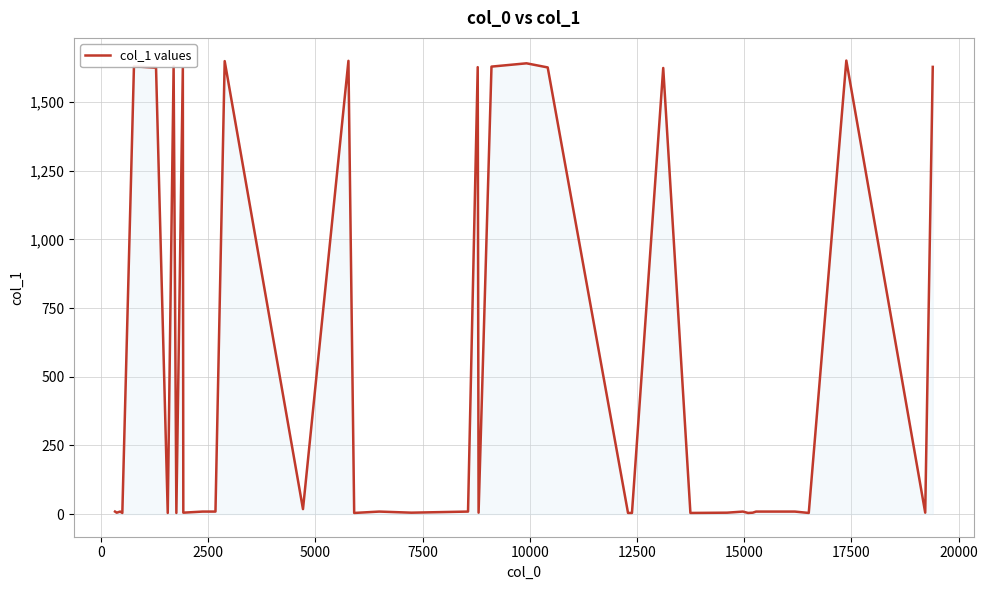

What is the difference between the maximum and second lowest values?

1647